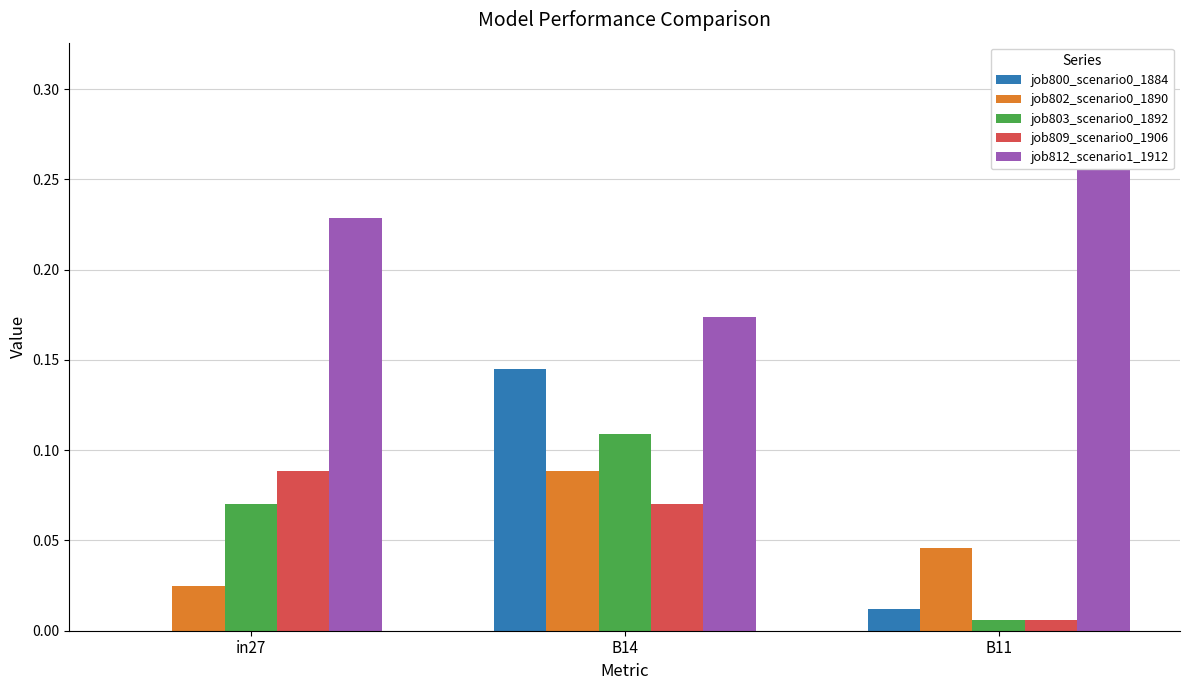

At which label does job803_scenario0_1892 reach its peak?

B14